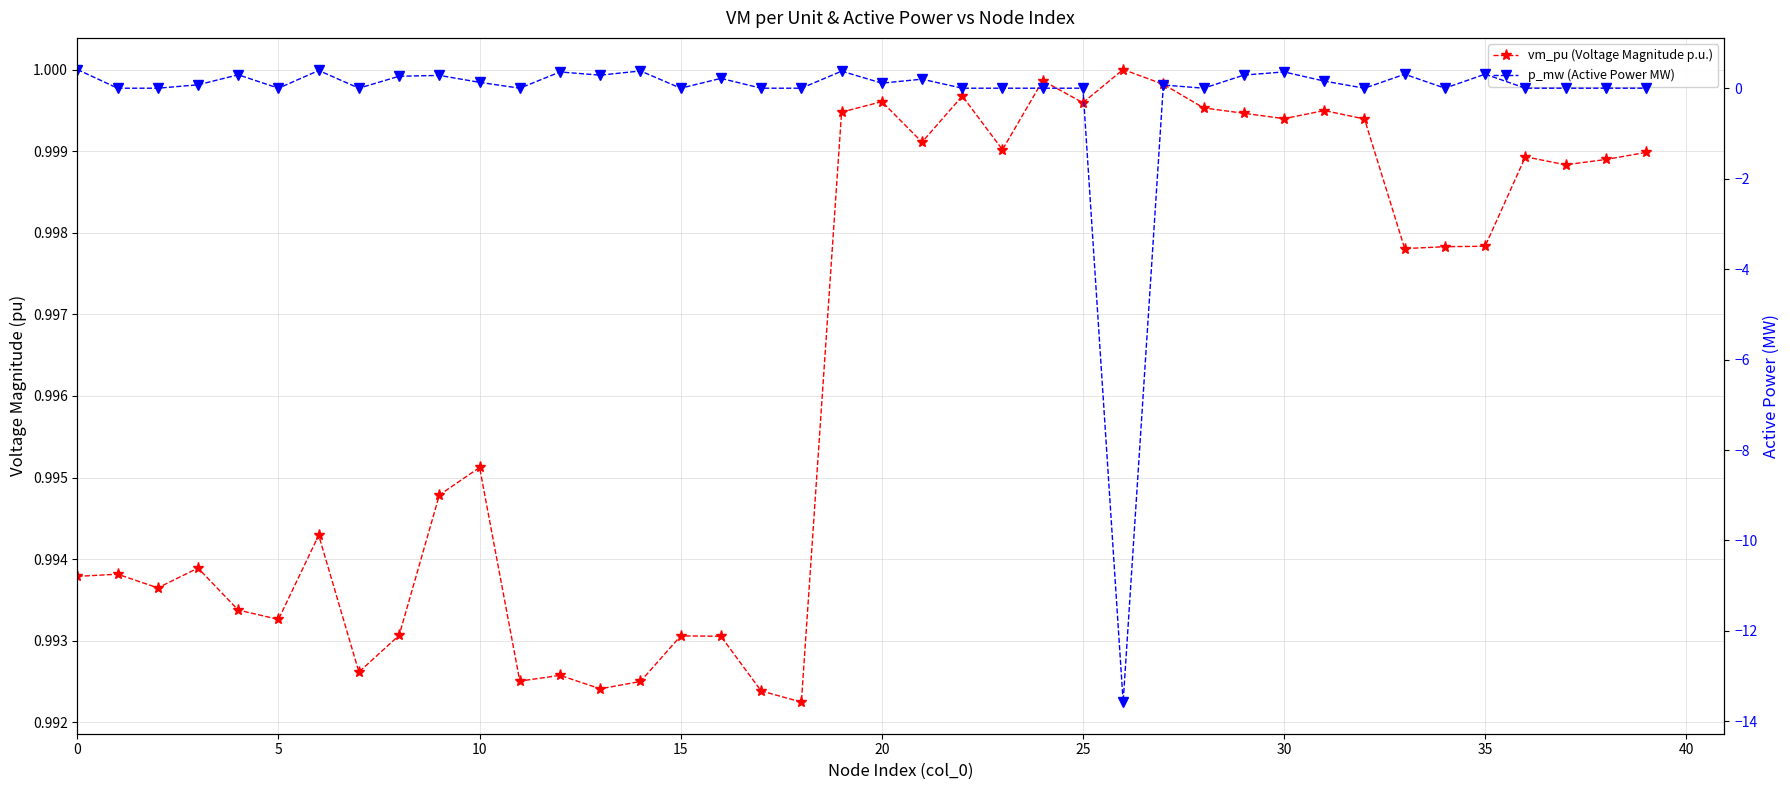

What is the label of the 10th point from the right?

30